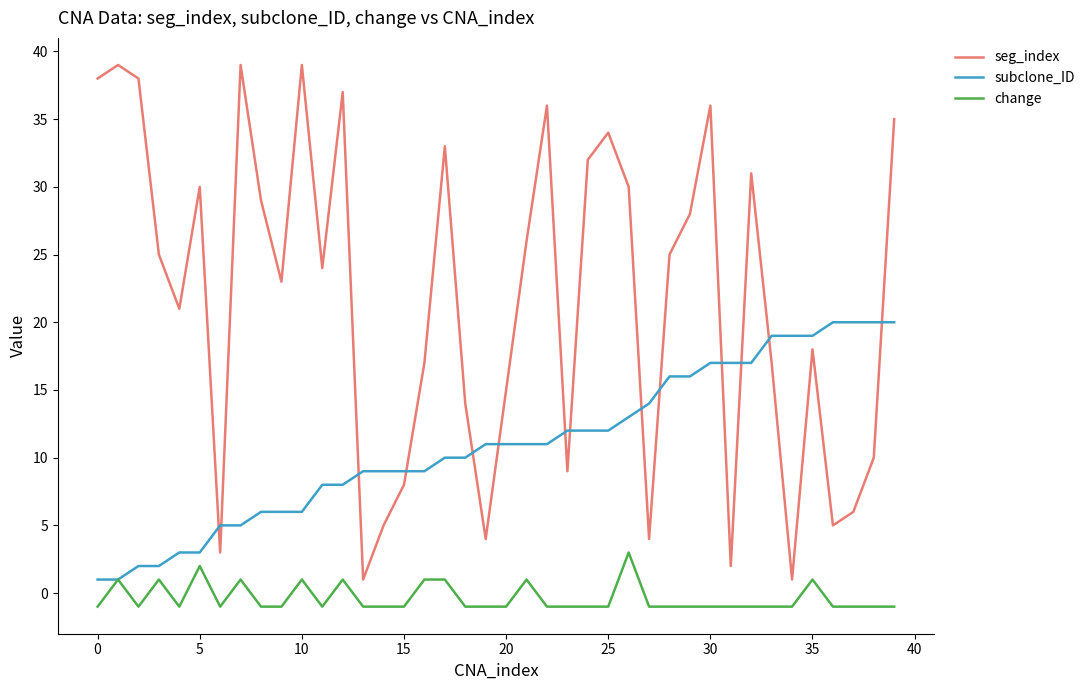

Which series has the largest total across all categories?

seg_index